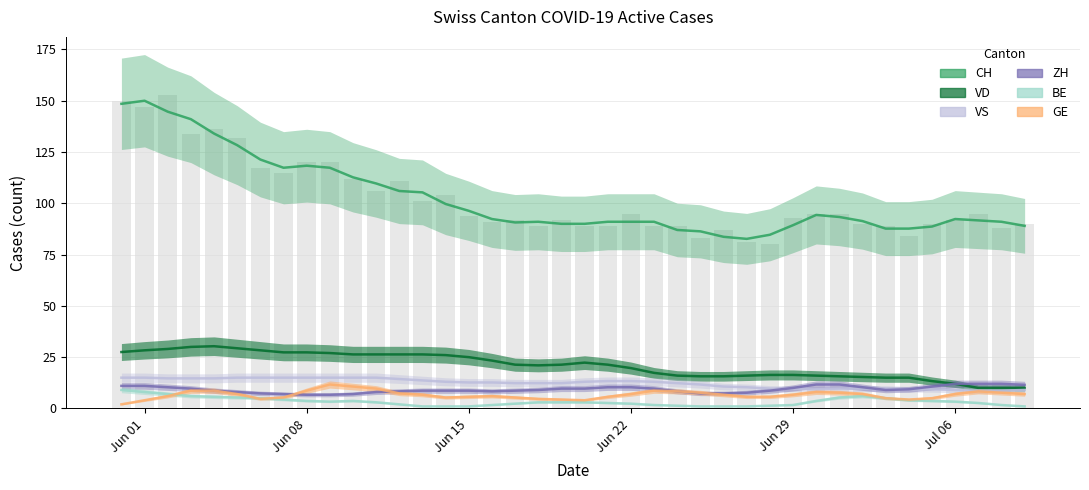

What is the difference between the highest and lowest values at 21?

86